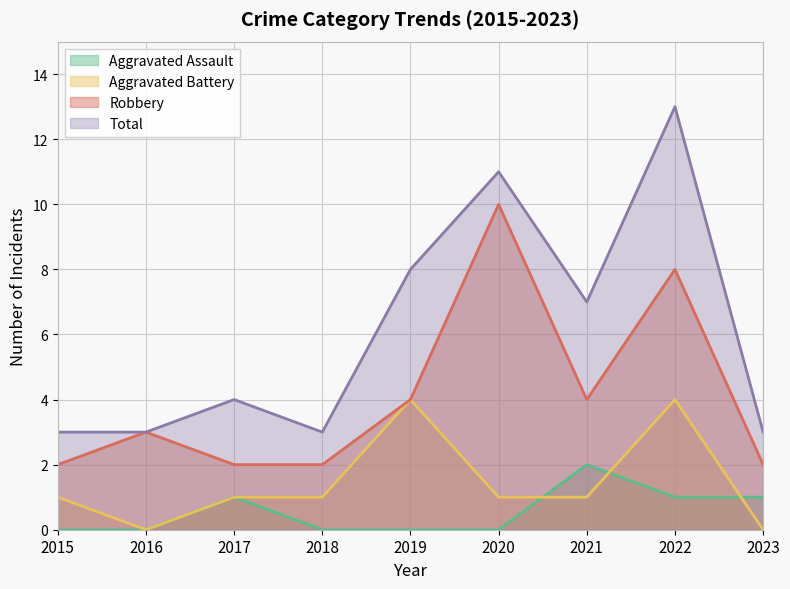

What is the total value across all series at 2015?

6